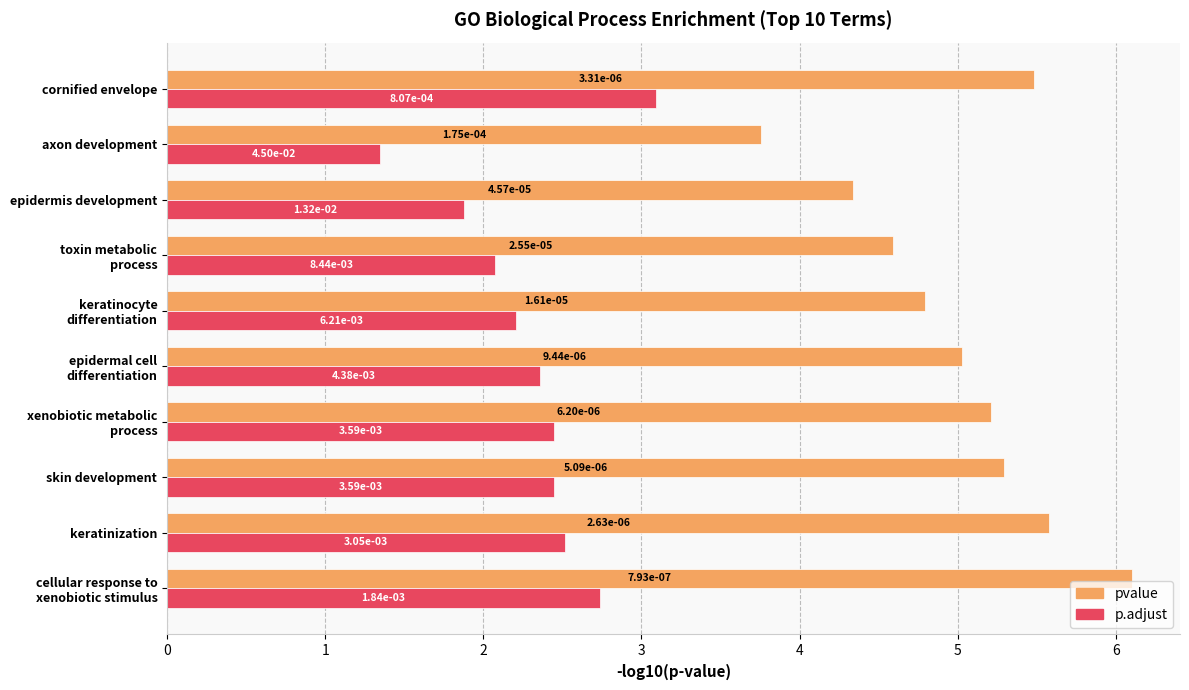

What is the greatest value displayed?

6.1